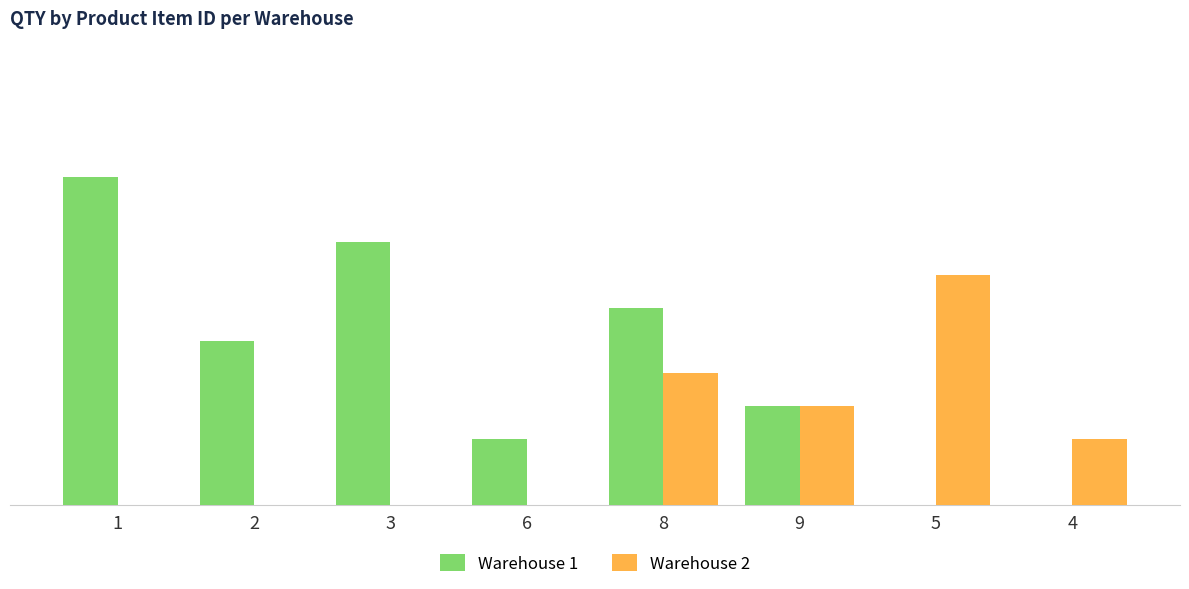

Are the bars grouped side by side (vs. stacked)?

Yes